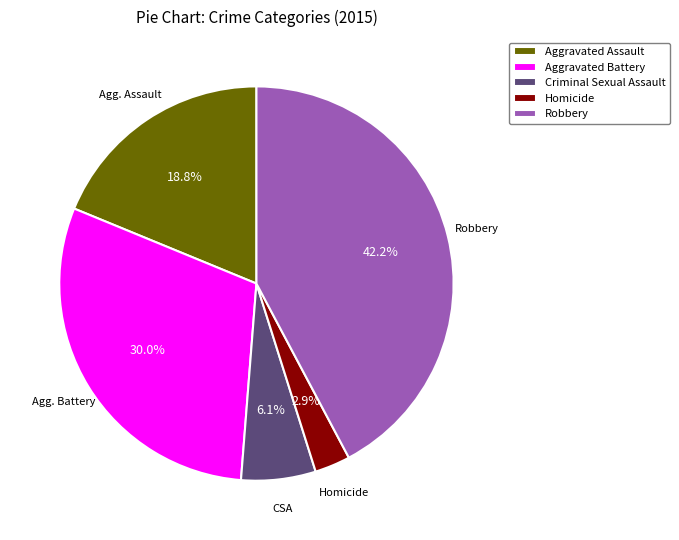

Is there a majority slice in this chart?

No